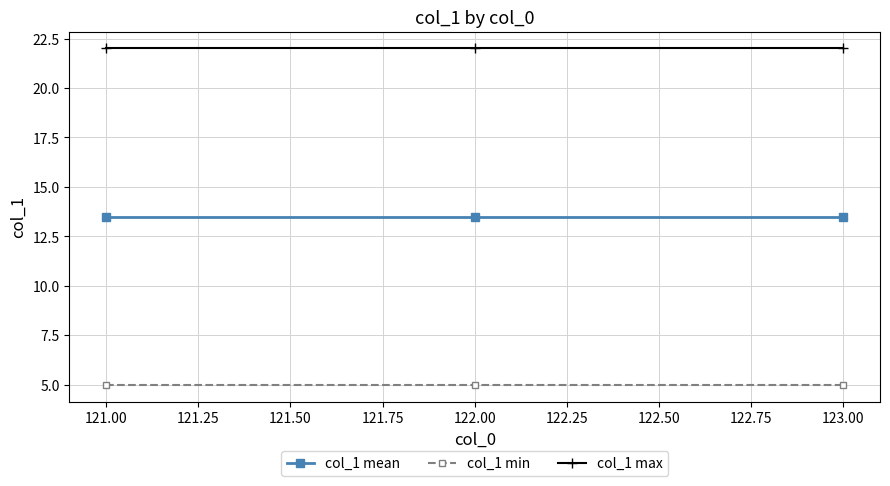

What is the difference between the highest and lowest values at 123.00?

17.0